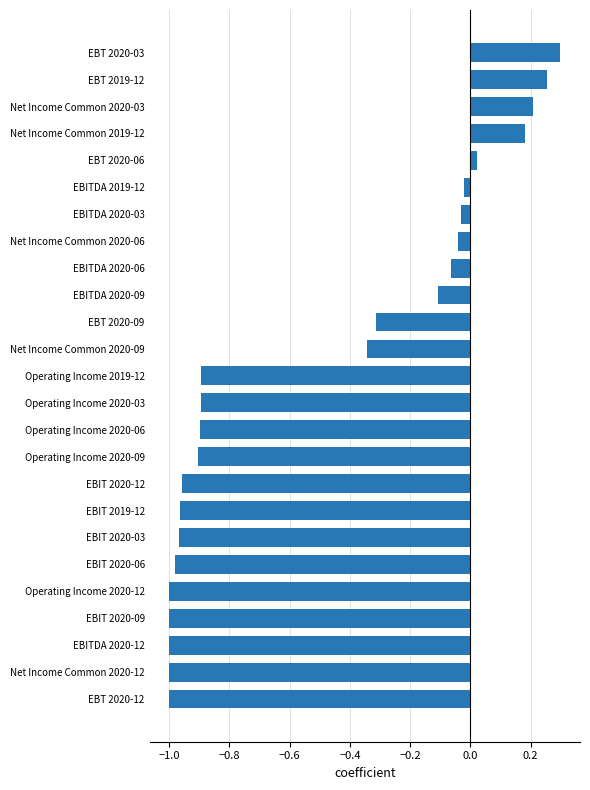

The value at EBIT 2019-12 is -0.5. True or false?

False